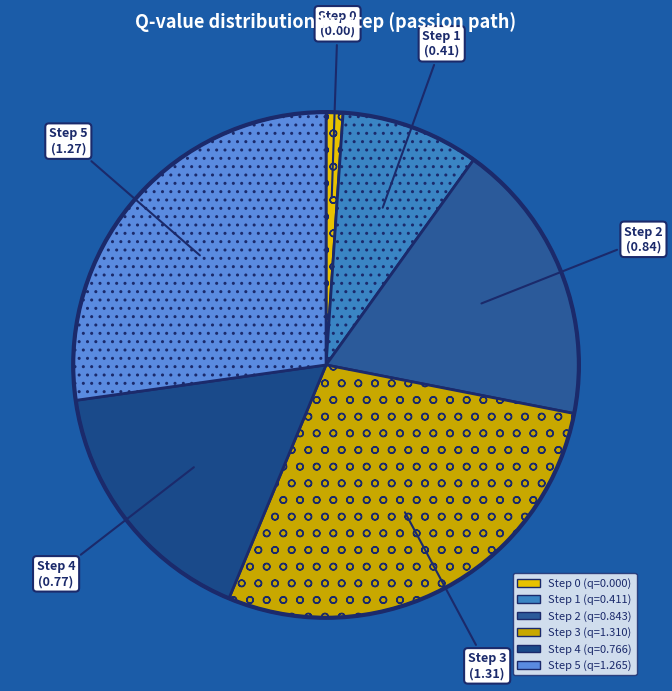

The Step 1 slice represents 9% of the pie. True or false?

True